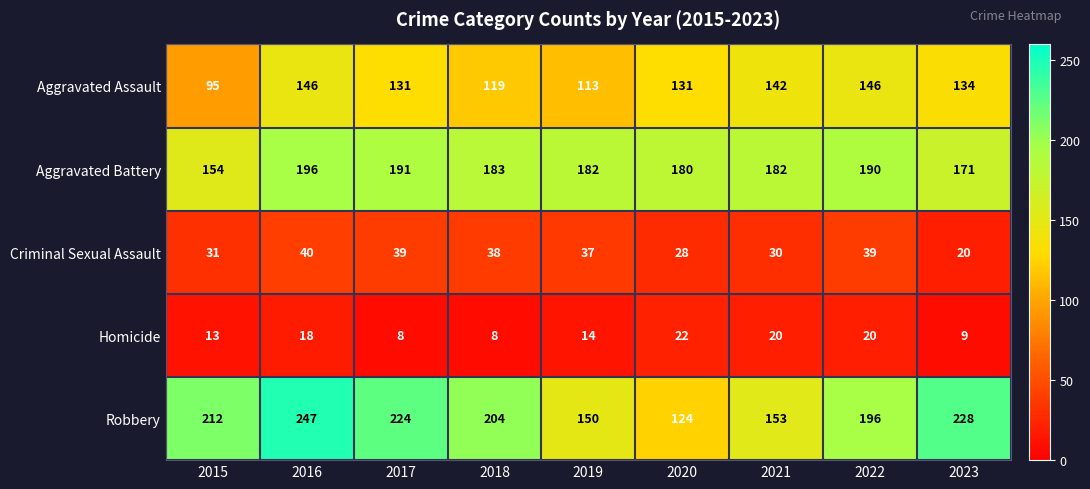

The value of Robbery at 2017 is 224. True or false?

True